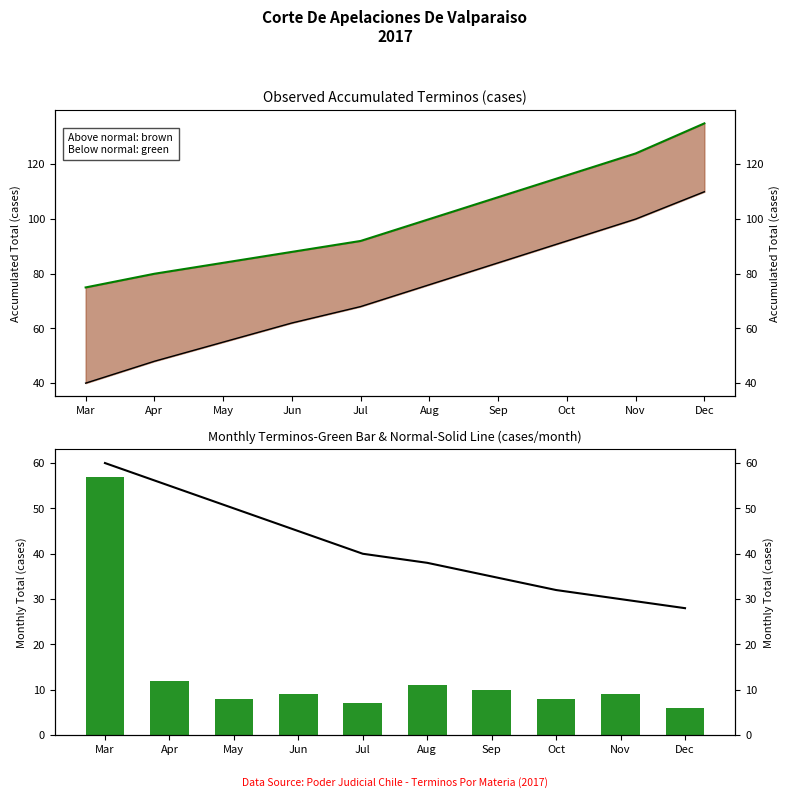

Reading right to left, list all the values displayed in this chart.

Observed accumulated: 135	124	116	108	100	92	88	84	80	75
Normal accumulated: 110	100	92	84	76	68	62	55	48	40
Normal-Solid Line: 28	30	32	35	38	40	45	50	55	60
Monthly Total-Green Bar: 6	9	8	10	11	7	9	8	12	57